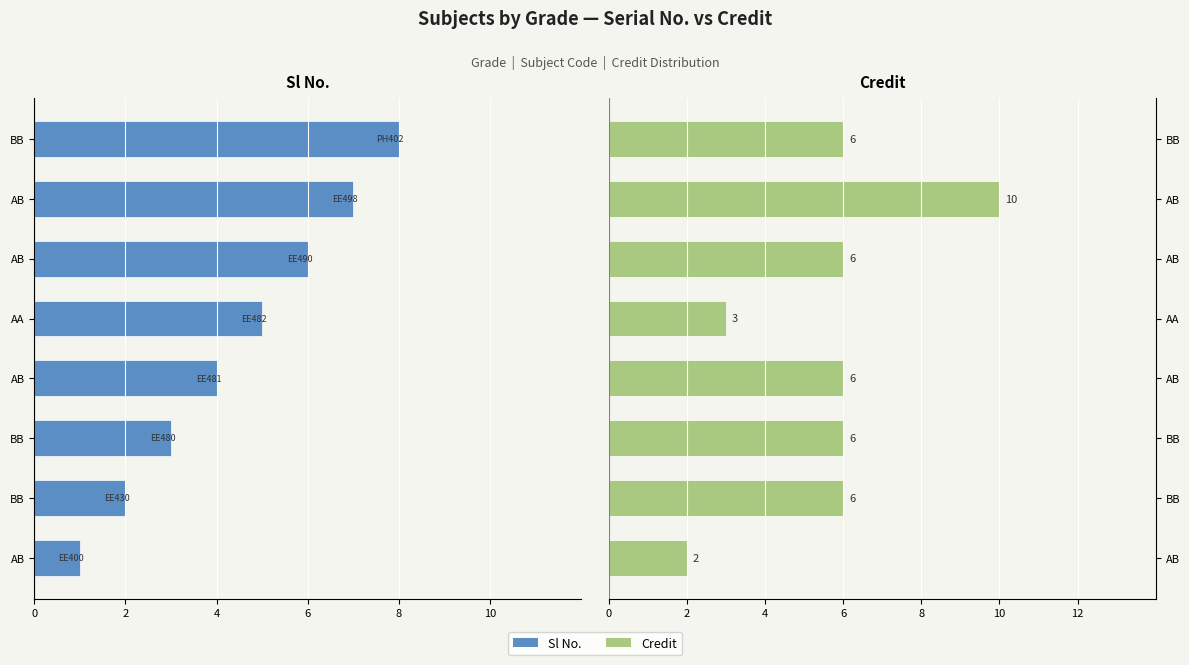

List the series in order of their peak value, lowest first.

Sl No., Credit